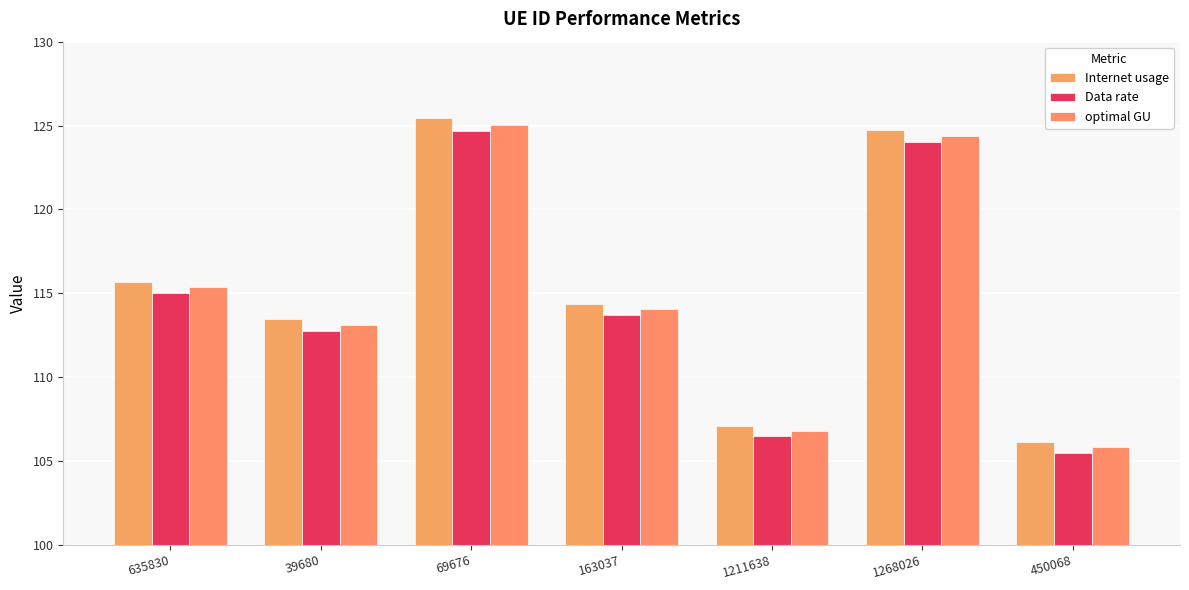

Reading left to right, what are all the values shown in this chart?

Internet usage: 115.7	113.5	125.4	114.4	107.1	124.7	106.1
Data rate: 115.0	112.8	124.7	113.7	106.5	124.0	105.5
optimal GU: 115.4	113.1	125.1	114.0	106.8	124.4	105.8